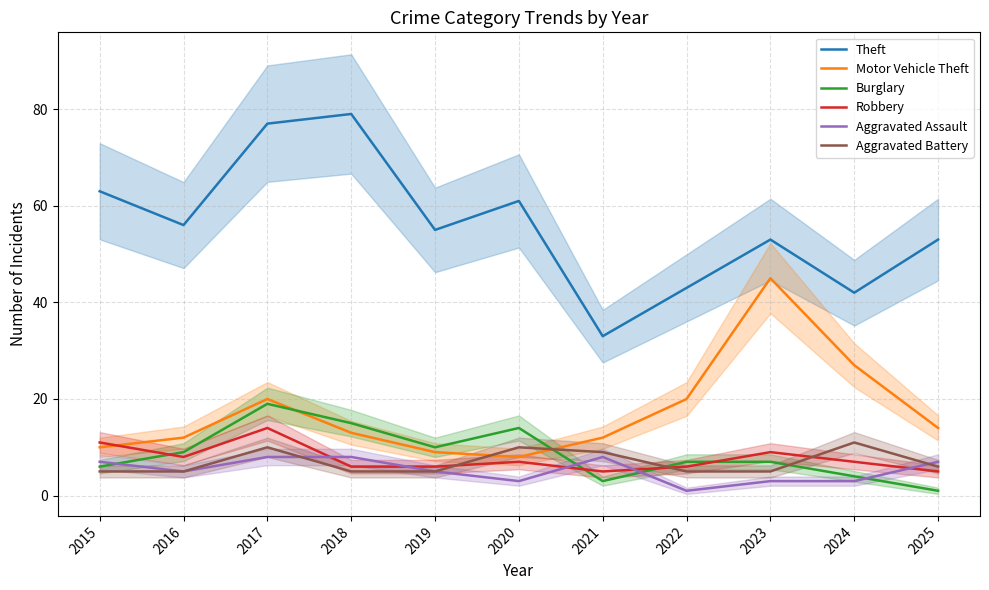

What is the sum of the Theft values at 2025 and 2018?

132